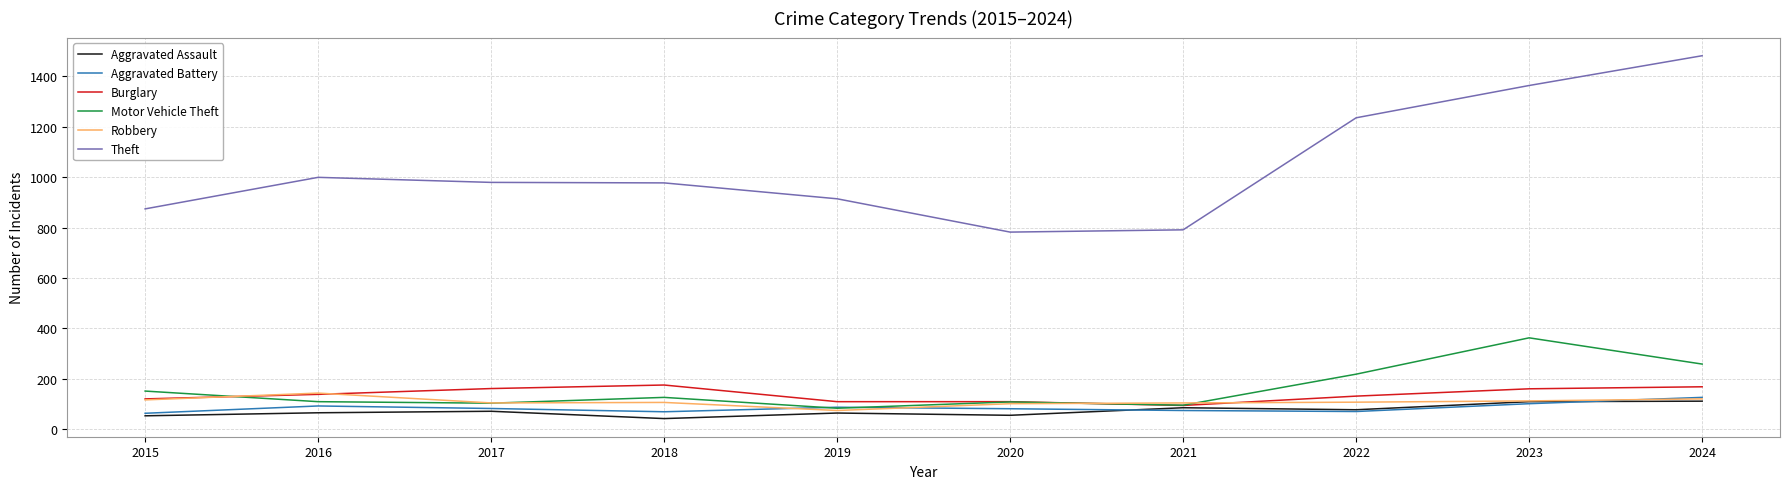

Is it true that Theft equals 1235 at 2022?

True